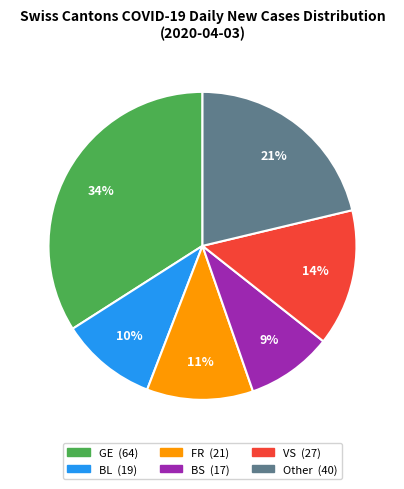

Count the number of slices in the pie.

6